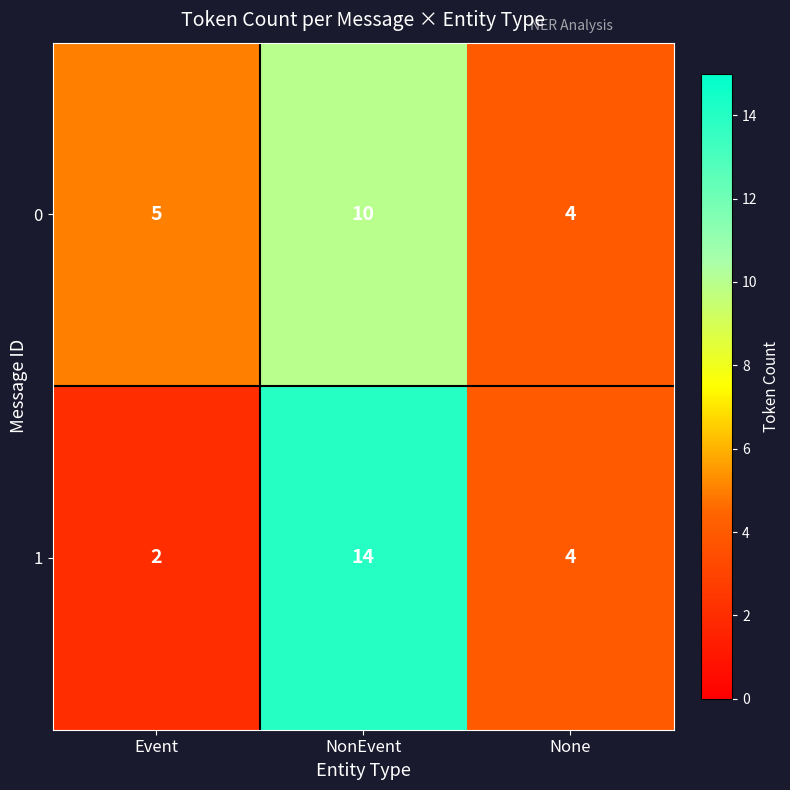

How many data points does each series have?

3